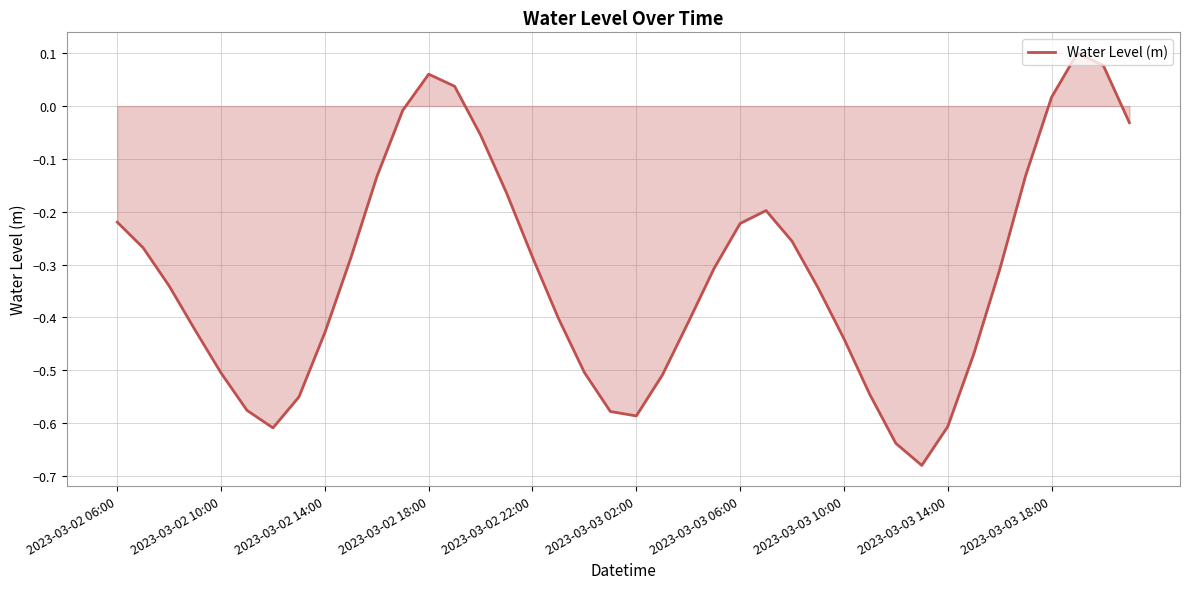

What is the average value?

-0.3